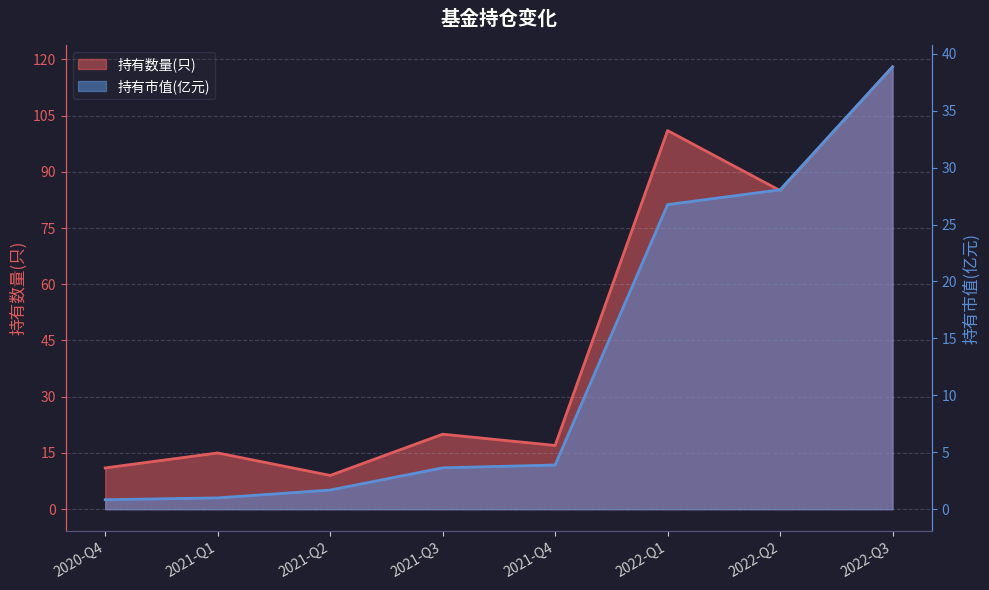

How many lines are shown in the chart?

2